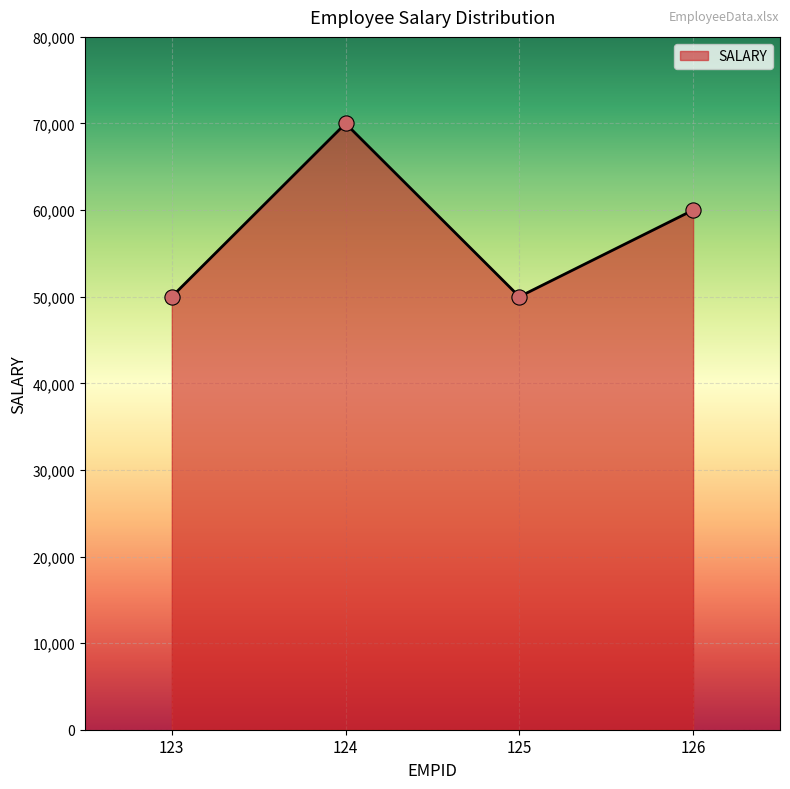

Approximately how many times larger is the value at 125 compared to 123?

1.0